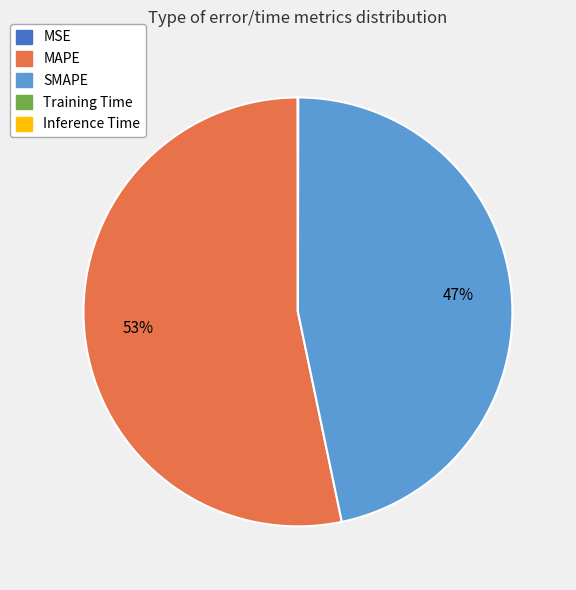

Does MAPE represent more than half of the total?

Yes